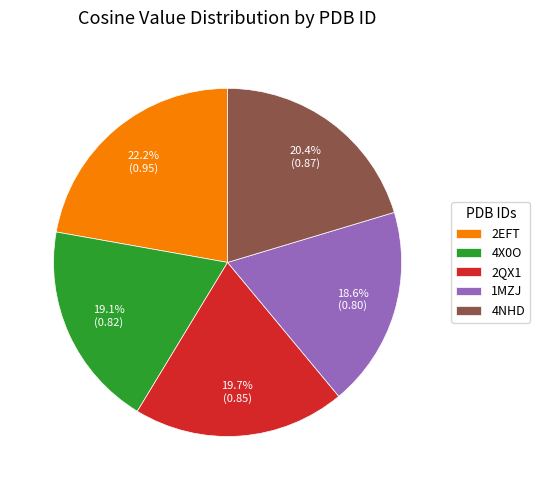

Is there any slice that represents more than half of the pie?

No